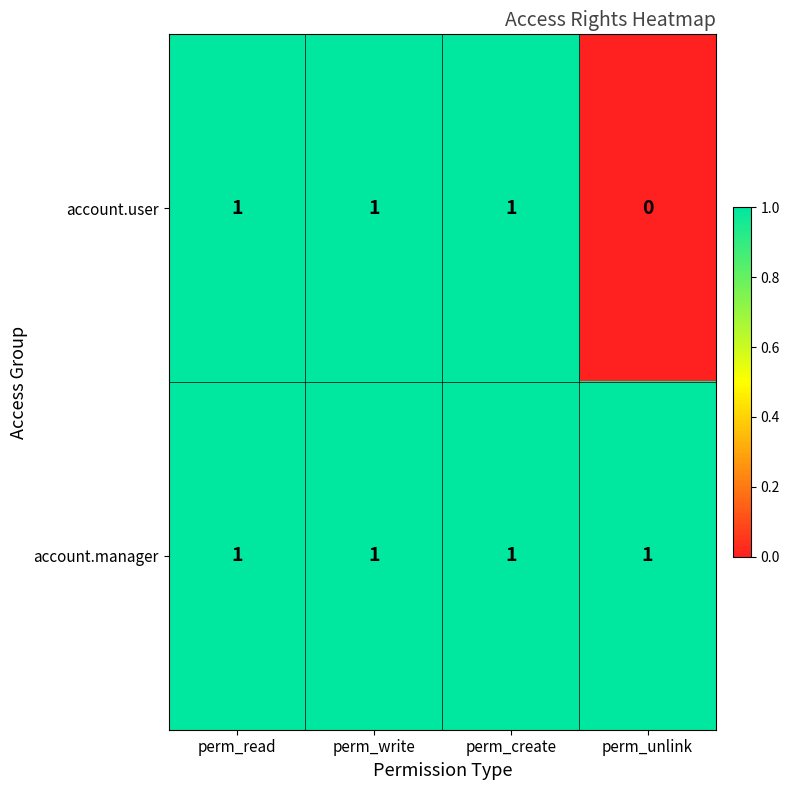

List the series in order of their overall mean, highest first.

account.manager, account.user